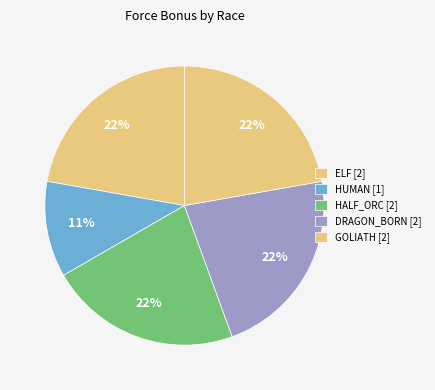

Which slice is the largest?

ELF